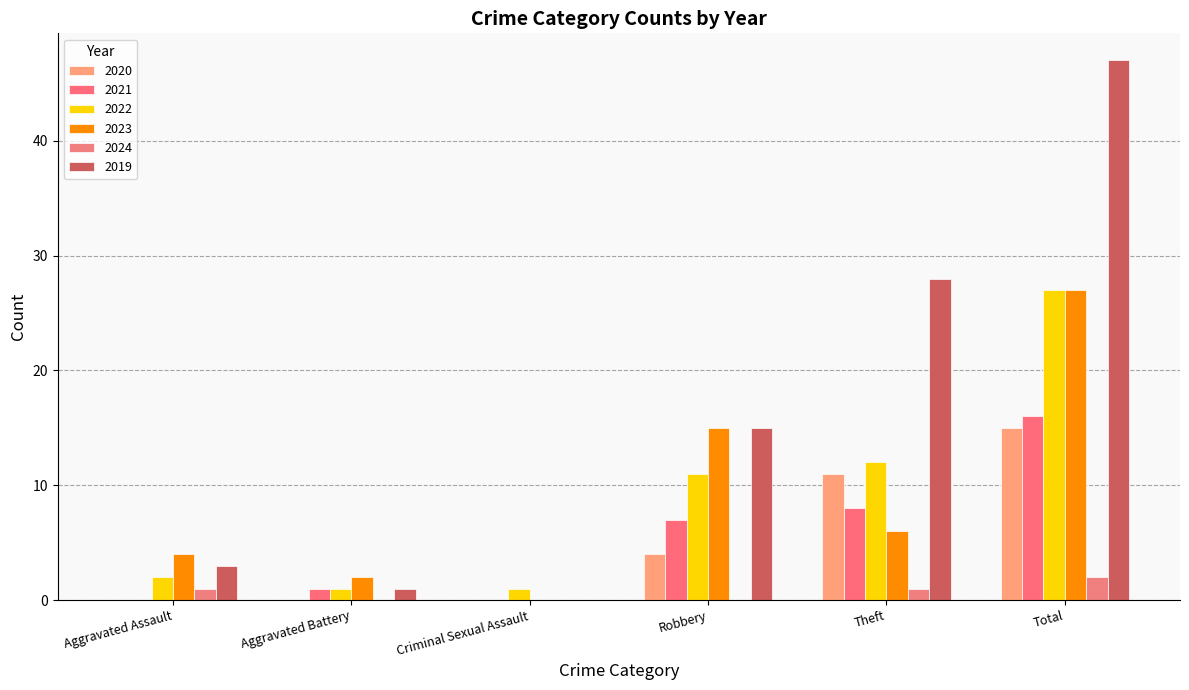

What is the sum of all 2024 values?

4